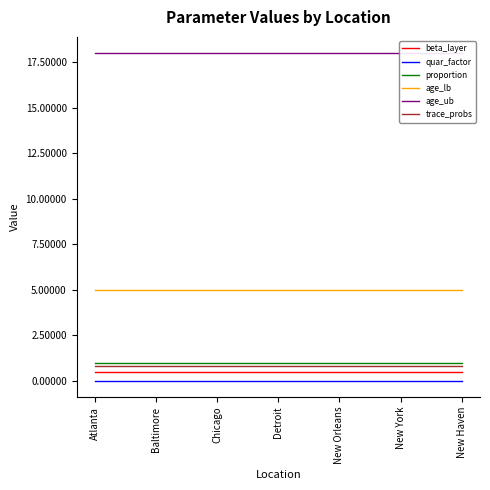

What are all the series names shown in the legend?

beta_layer, quar_factor, proportion, age_lb, age_ub, trace_probs